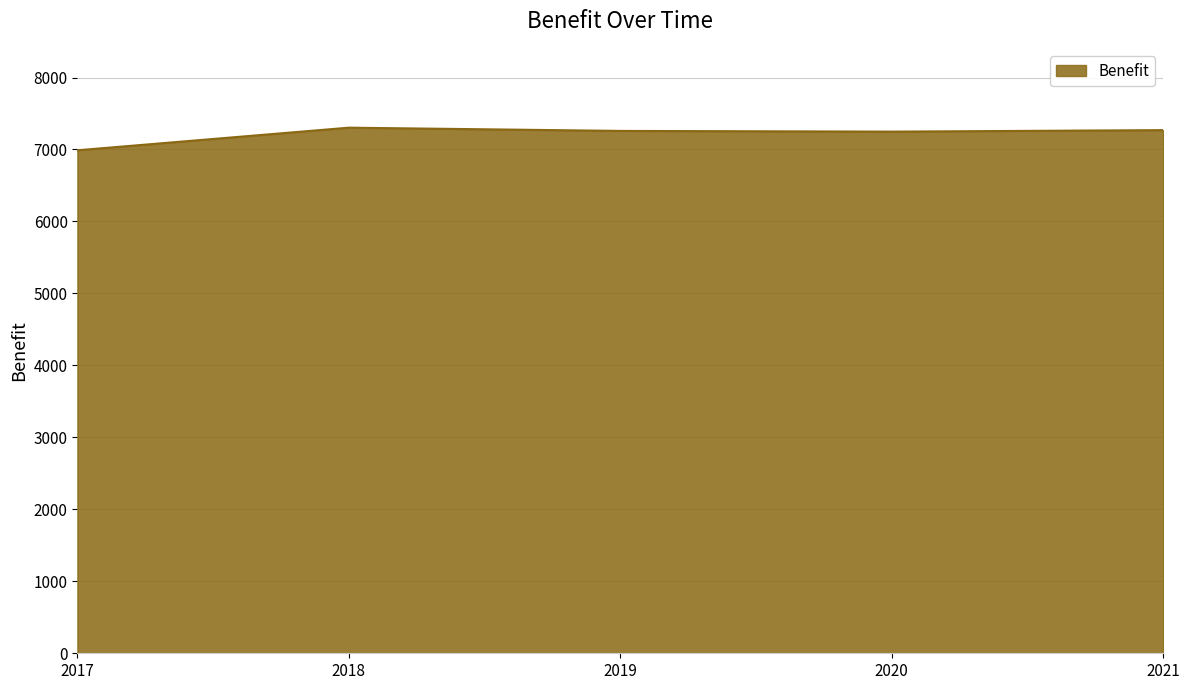

The value at 2018 is 1934. True or false?

False